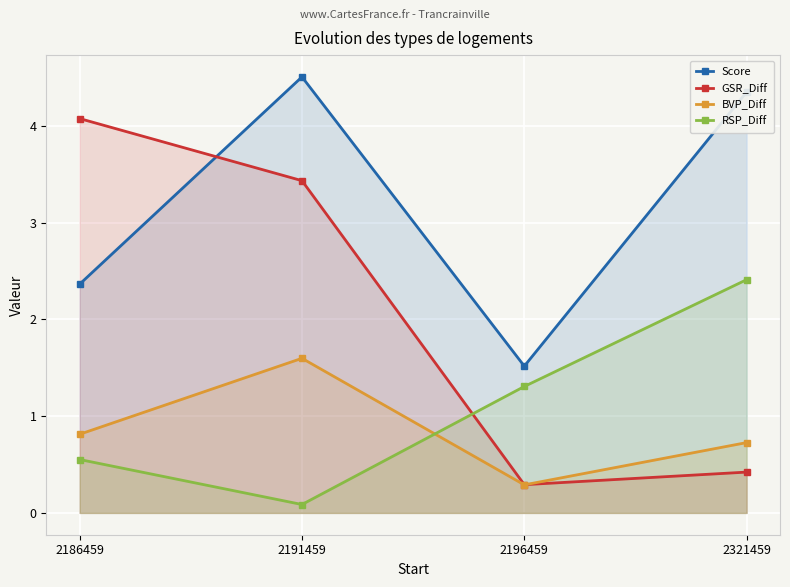

Is the value of BVP_Diff at 2321459 greater than the value of GSR_Diff at 2321459?

Yes